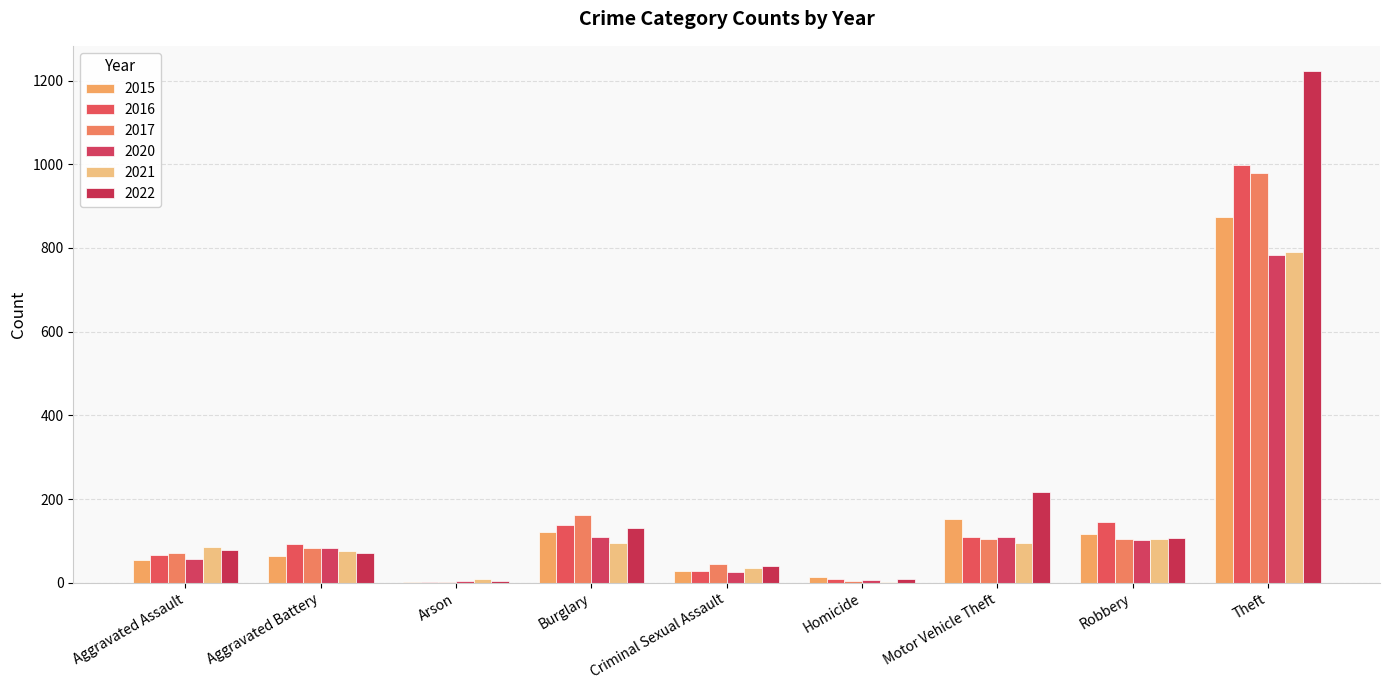

What is the difference between the highest and lowest values at Burglary?

67